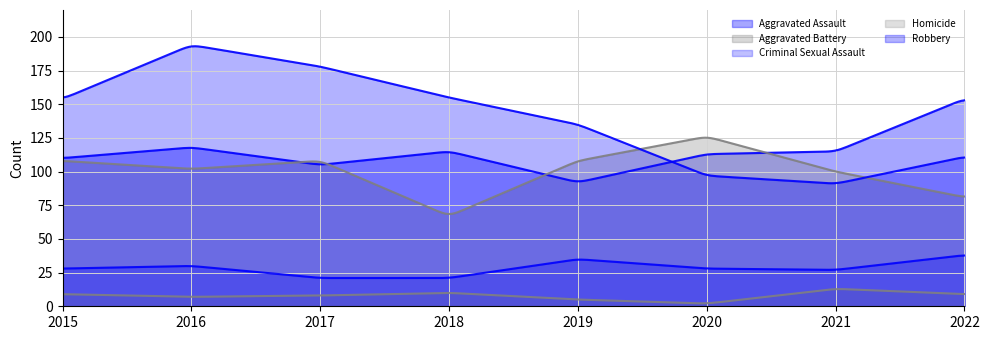

Which category has the highest value in the Aggravated Battery series?

2020